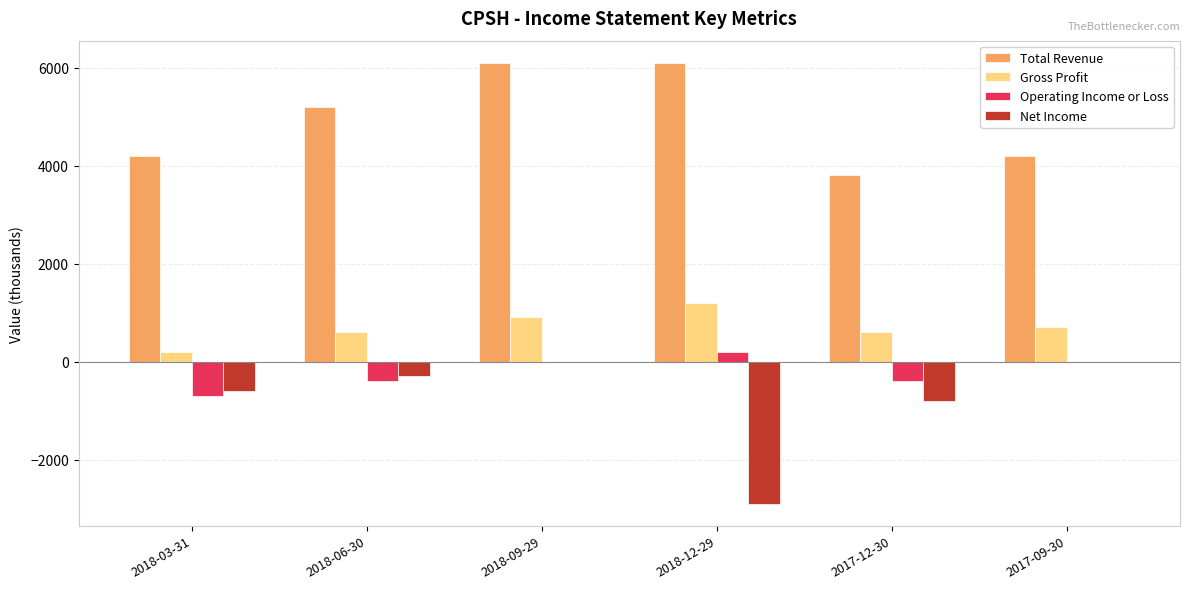

How many data points does each series have?

6